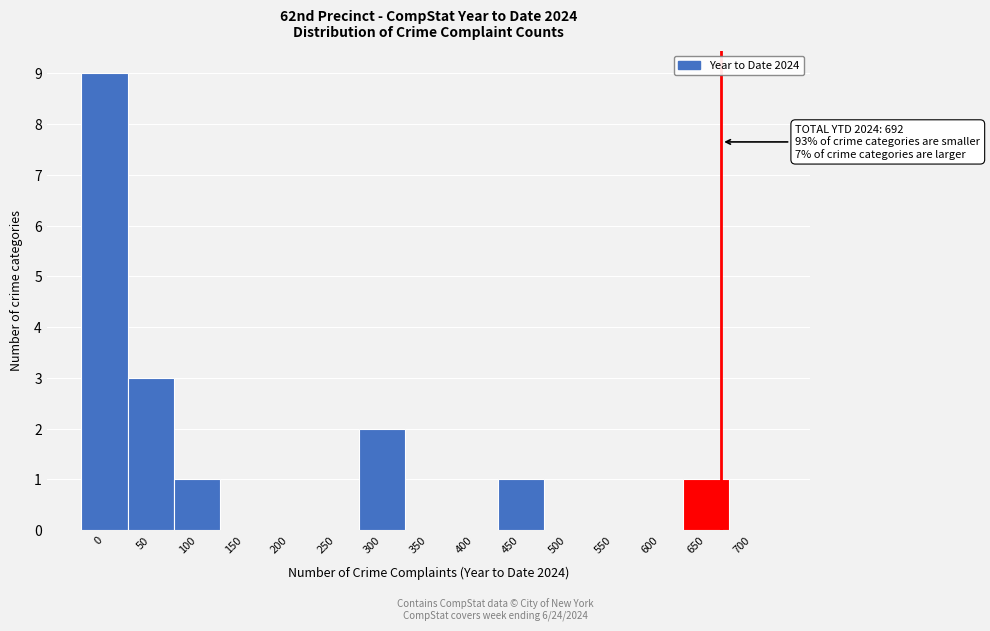

Reading right to left, extract all data points from this chart.

700=0	650=1	600=0	550=0	500=0	450=1	400=0	350=0	300=2	250=0	200=0	150=0	100=1	50=3	0=9